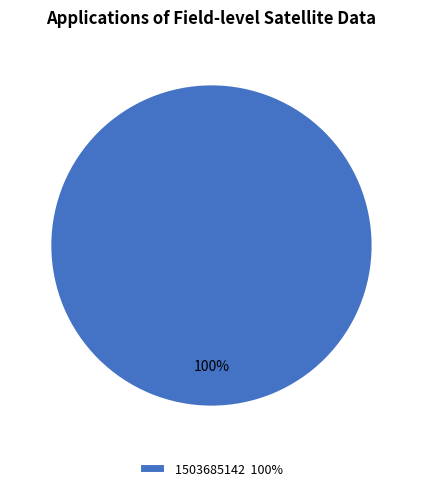

Rank the categories by value from lowest to highest.

1503685142 100%